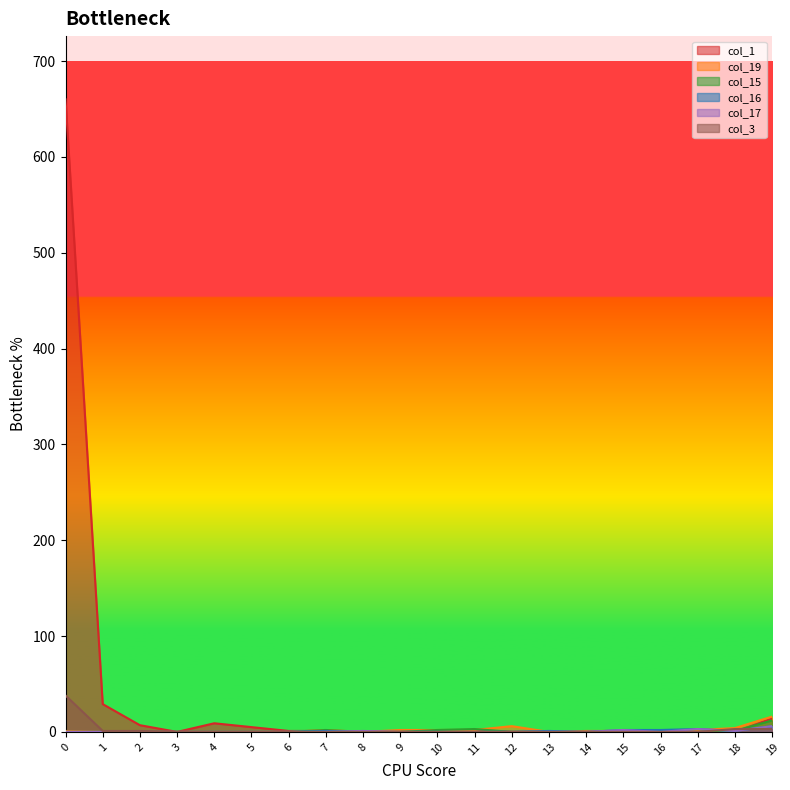

Reading left to right, transcribe all the data shown in this chart.

col_1: 0=660	1=29	2=7	3=0	4=9	5=5	6=1	7=1	8=0	9=1	10=1	11=2	12=0	13=0	14=0	15=1	16=0	17=0	18=0	19=14
col_19: 0=1	1=0	2=0	3=0	4=0	5=0	6=0	7=2	8=0	9=2	10=2	11=2	12=6	13=0	14=1	15=1	16=1	17=2	18=4	19=16
col_15: 0=0	1=0	2=0	3=0	4=0	5=0	6=0	7=2	8=0	9=0	10=2	11=3	12=0	13=0	14=0	15=0	16=1	17=0	18=1	19=12
col_16: 0=0	1=0	2=0	3=0	4=0	5=0	6=0	7=1	8=0	9=0	10=0	11=0	12=0	13=1	14=0	15=2	16=2	17=3	18=1	19=6
col_17: 0=0	1=0	2=0	3=0	4=0	5=0	6=0	7=0	8=1	9=0	10=0	11=0	12=0	13=0	14=0	15=2	16=0	17=3	18=1	19=6
col_3: 0=38	1=1	2=1	3=0	4=0	5=0	6=0	7=0	8=0	9=0	10=0	11=0	12=0	13=0	14=0	15=0	16=0	17=0	18=3	19=3